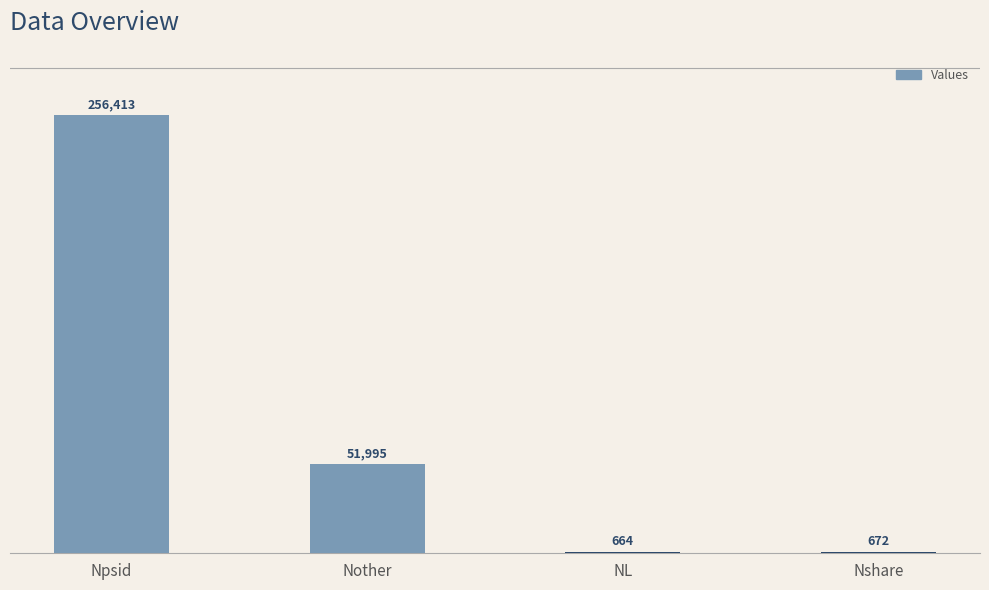

Are the bars grouped side by side (vs. stacked)?

No